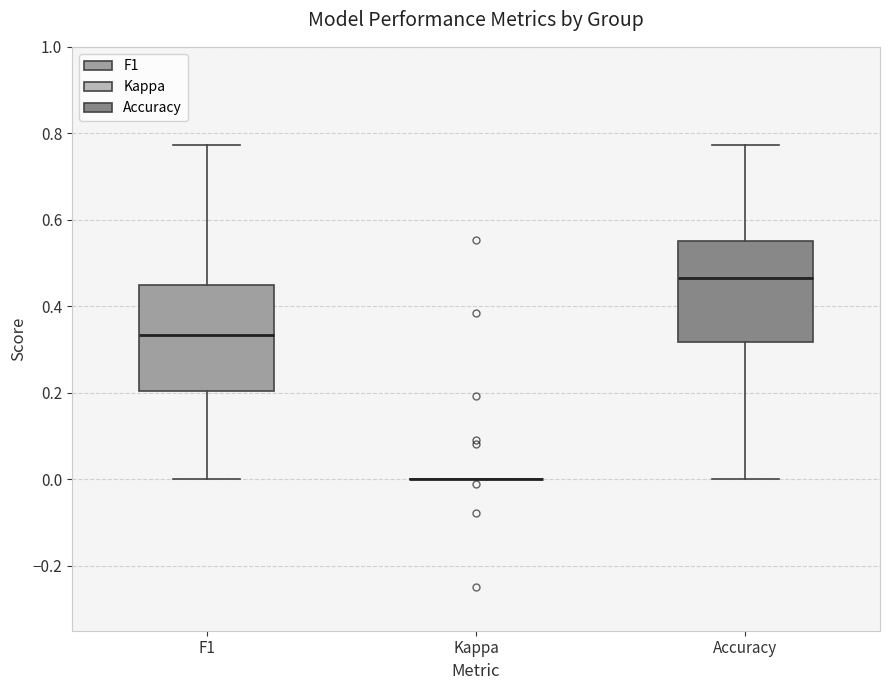

Reading left to right, read every box against the y-axis: the position of its median line, the range the box covers, and the ends of its whiskers. The values are not printed on the chart, so give them approximately, as read against the axis.

F1: median 0.34, box 0.20 to 0.46, whiskers 0.00 to 0.78
Kappa: box collapsed to a line at 0.00, whiskers 0.00 to 0.00
Accuracy: median 0.46, box 0.32 to 0.56, whiskers 0.00 to 0.78